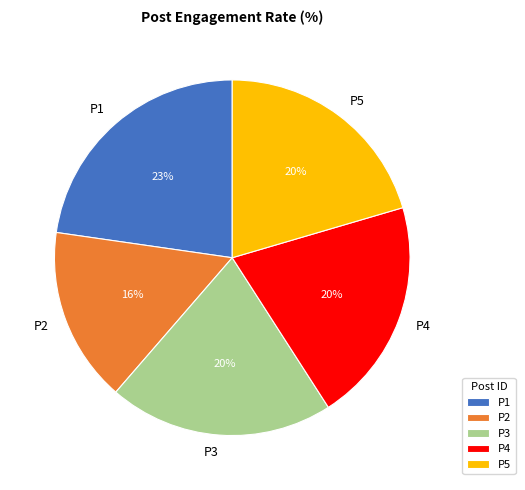

Count the number of slices in the pie.

5